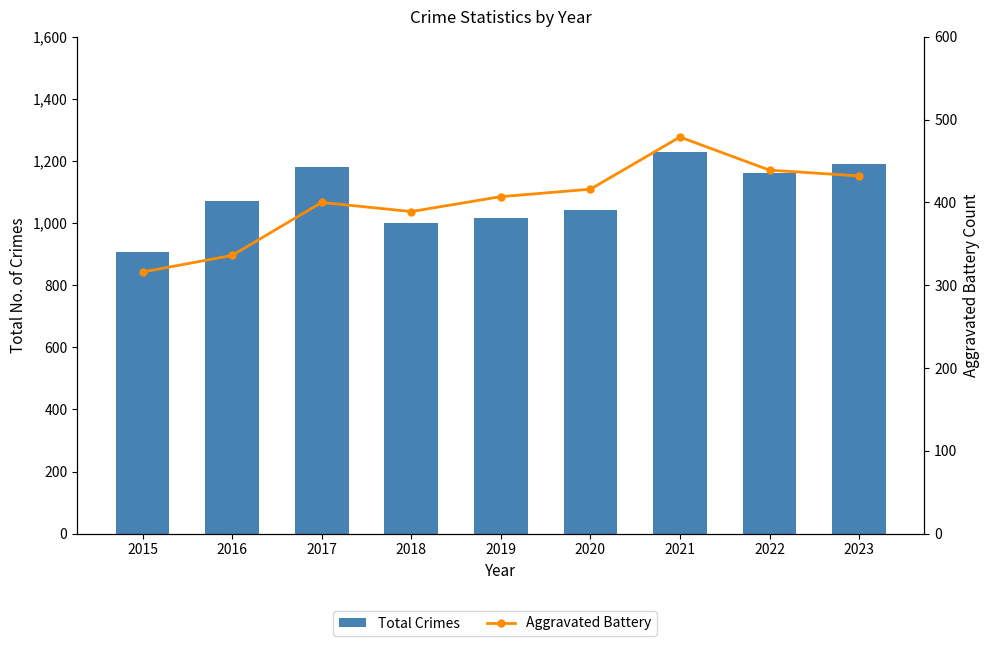

What is the sum of the Total Crimes values at 2017 and 2020?

2221